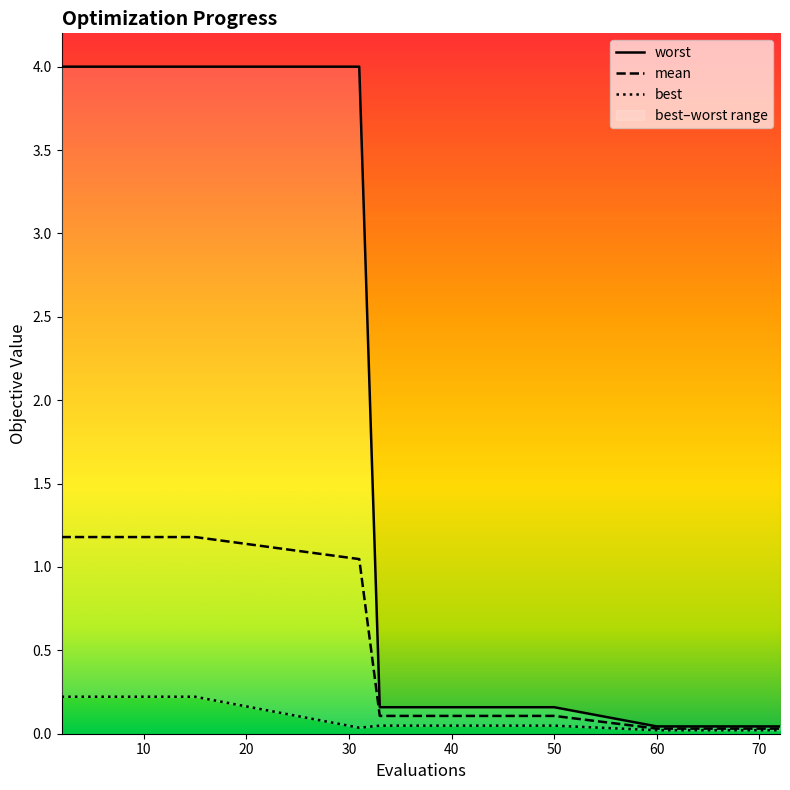

At which category does the chart reach its minimum across all series?

60